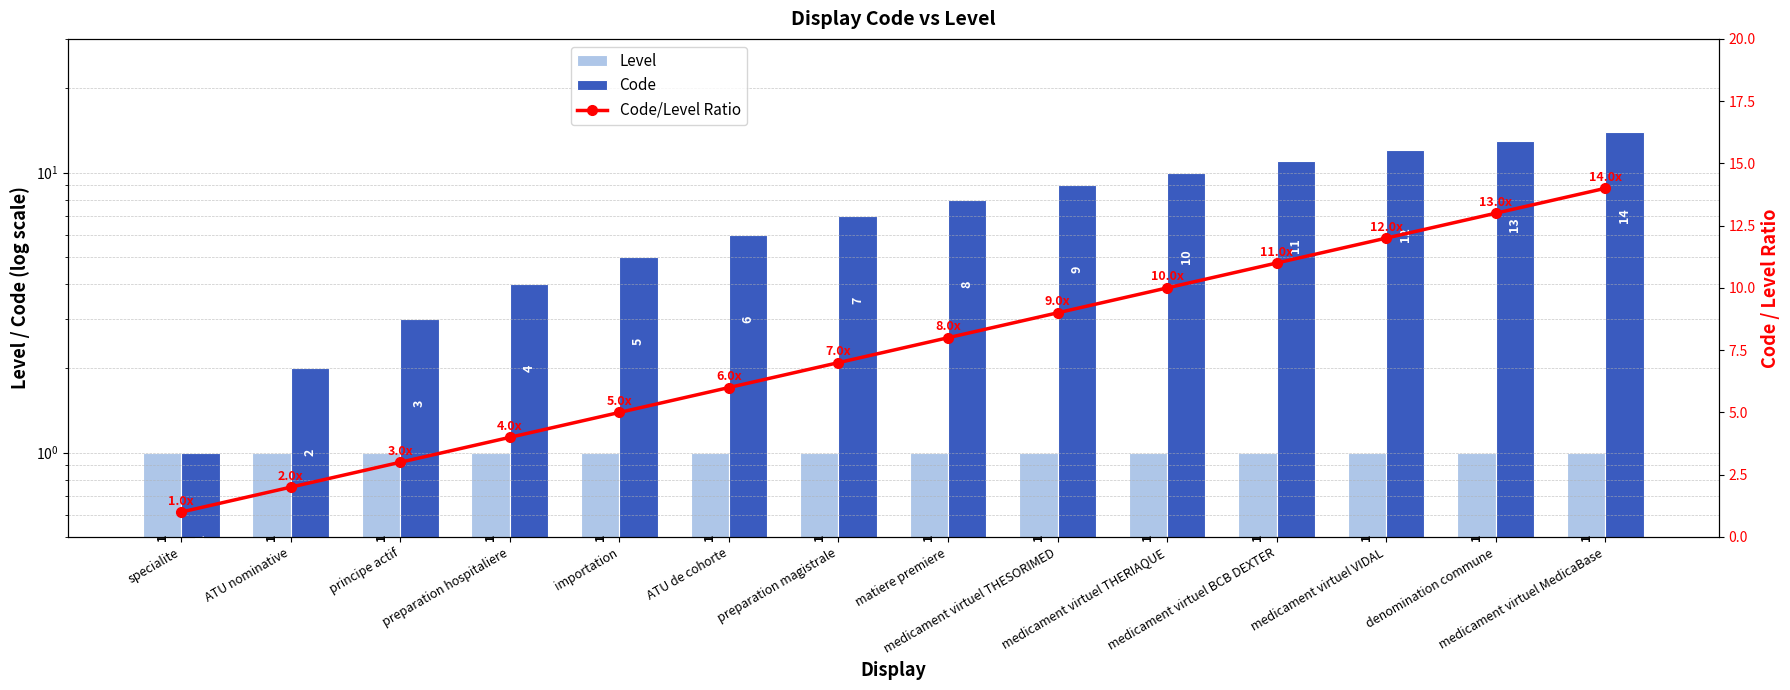

Which label corresponds to the largest value in the chart?

medicament virtuel MedicaBase